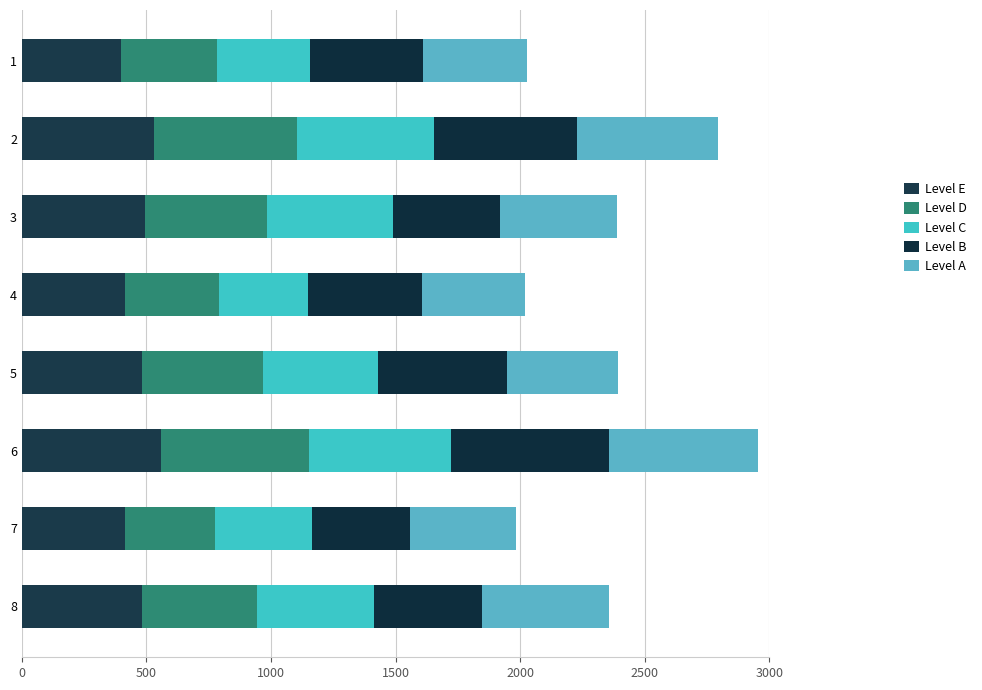

How many data points in Level E are less than 483?

4